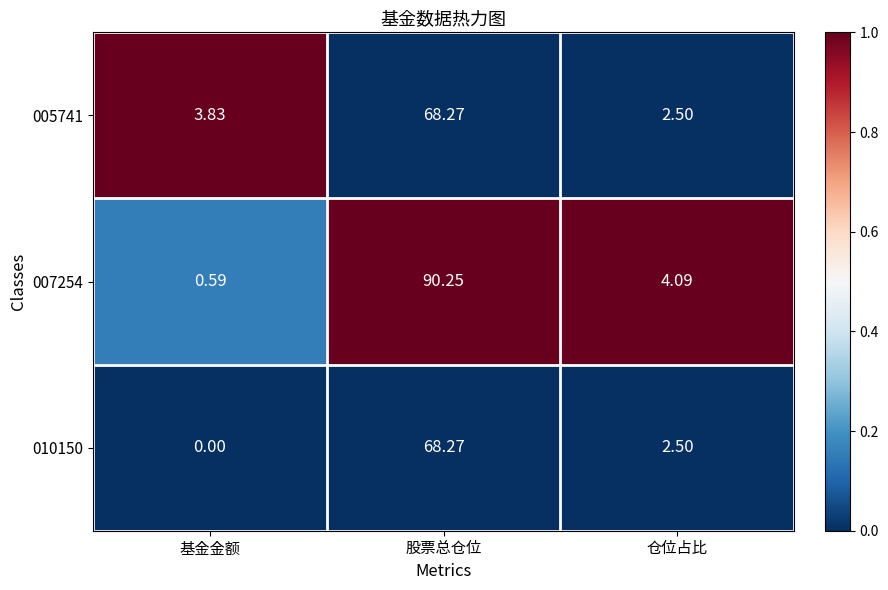

Rank the categories by 007254 value from lowest to highest.

基金金额, 仓位占比, 股票总仓位